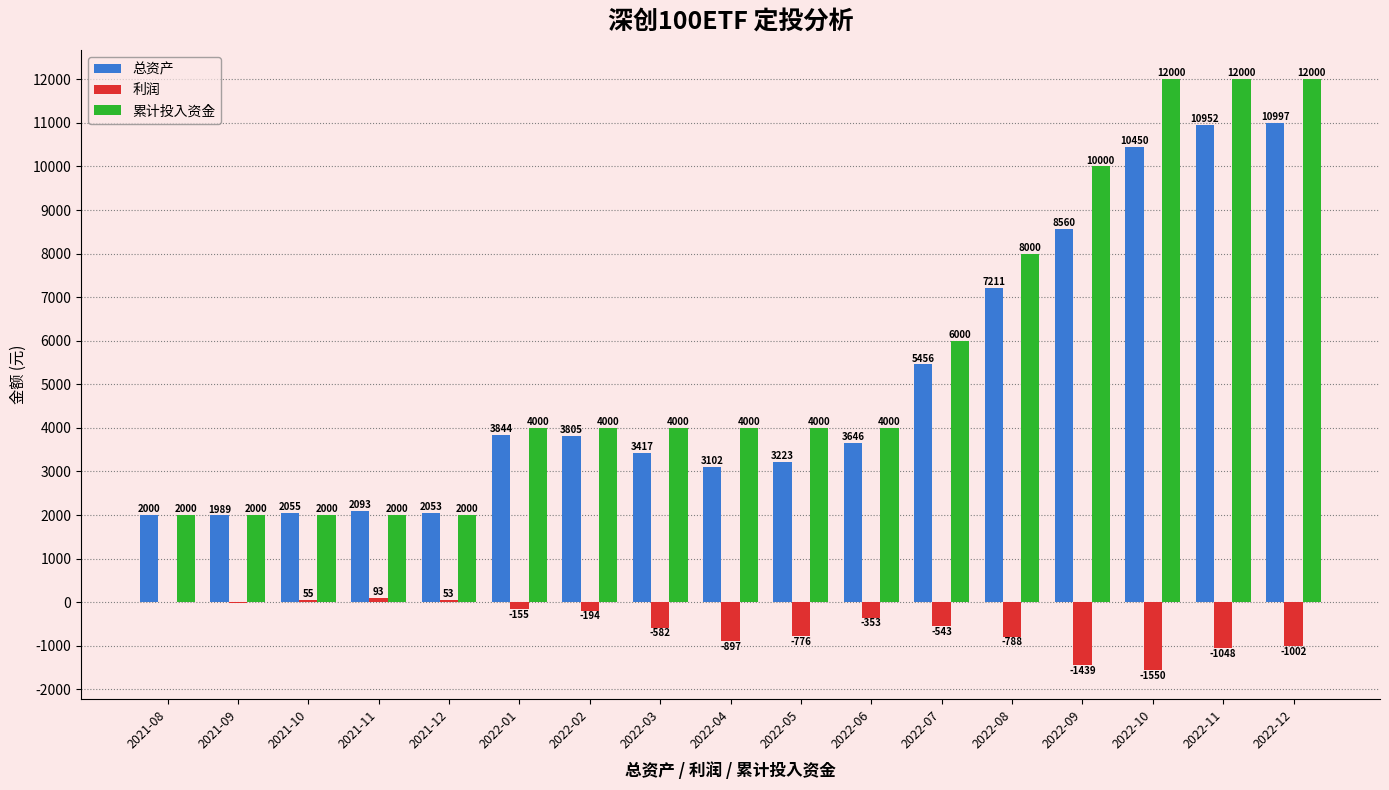

The value of 总资产 at 2021-10 is 2055.9. True or false?

True